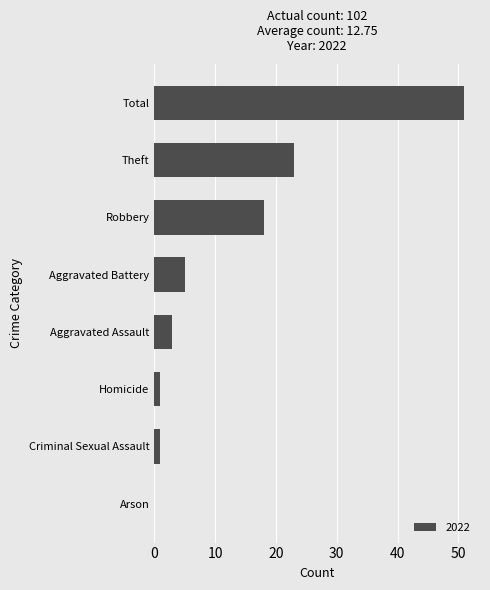

What is the sum of all values?

102